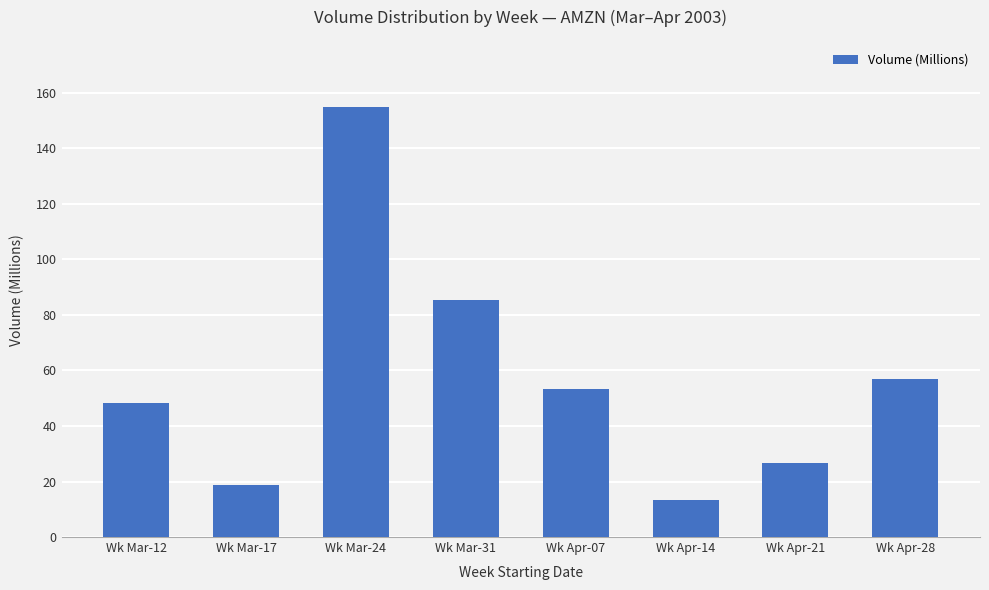

Reading left to right, list all the values displayed in this chart.

Wk Mar-12=48.2	Wk Mar-17=18.9	Wk Mar-24=154.8	Wk Mar-31=85.5	Wk Apr-07=53.1	Wk Apr-14=13.2	Wk Apr-21=26.8	Wk Apr-28=57.0